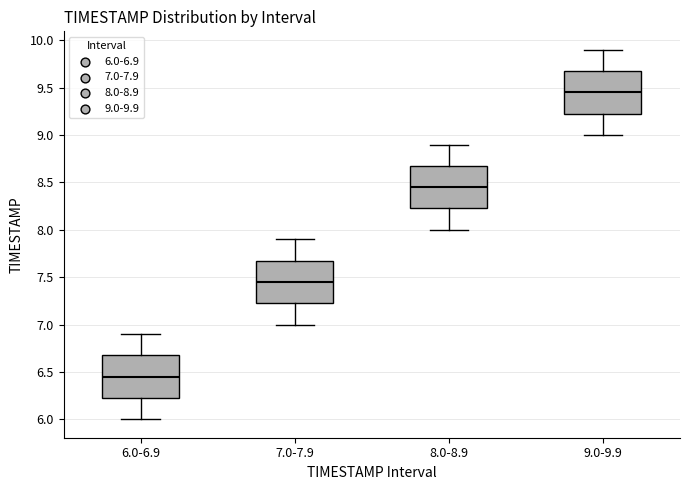

Reading left to right, read every box against the y-axis: the position of its median line, the range the box covers, and the ends of its whiskers. The values are not printed on the chart, so give them approximately, as read against the axis.

6.0-6.9: median 6.45, box 6.25 to 6.70, whiskers 6.00 to 6.90
7.0-7.9: median 7.45, box 7.25 to 7.70, whiskers 7.00 to 7.90
8.0-8.9: median 8.45, box 8.25 to 8.70, whiskers 8.00 to 8.90
9.0-9.9: median 9.45, box 9.25 to 9.70, whiskers 9.00 to 9.90